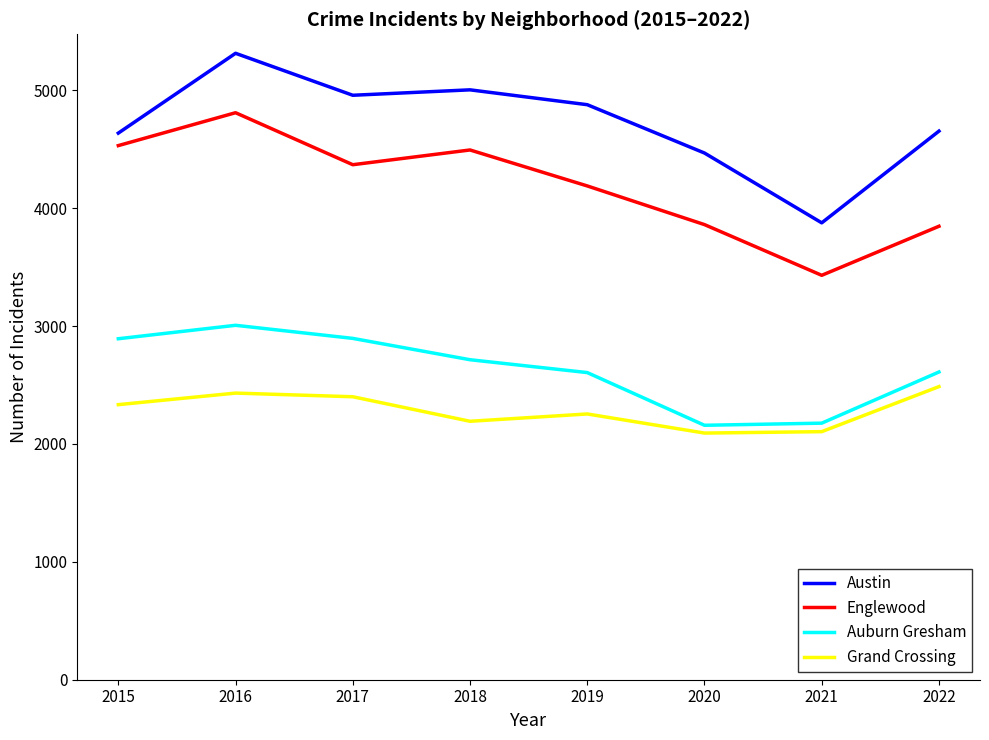

What is the total value across all series at 2021?

11585